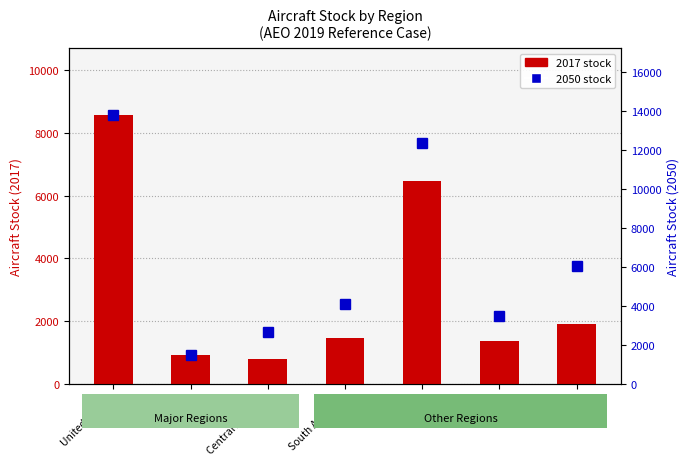

What is the difference between the 2050 stock values at South America and Central America?

1446.9